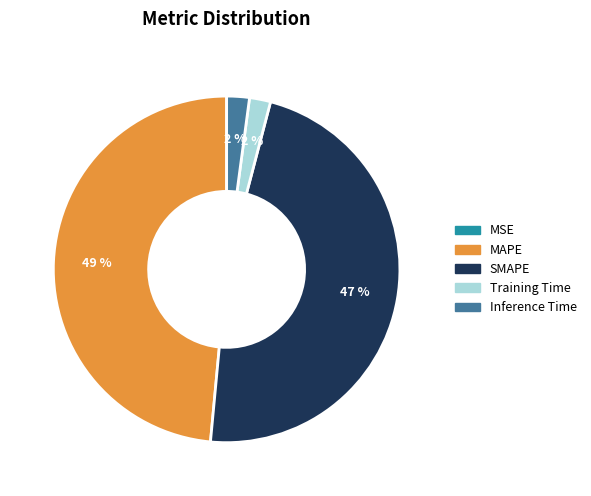

Combined, do Inference Time and MAPE account for over 50%?

Yes